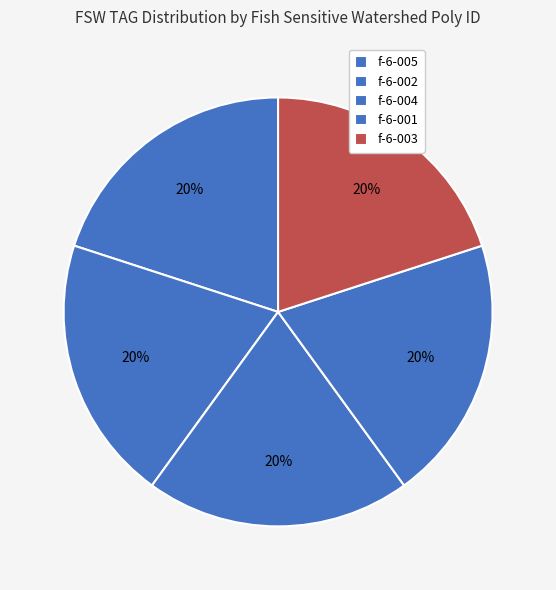

True or false: f-6-005 accounts for 20% of the total.

True